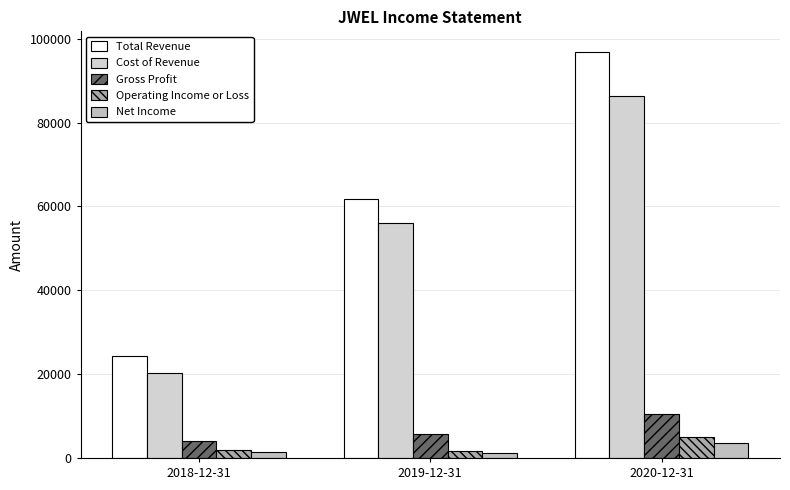

How many groups of bars are there?

3